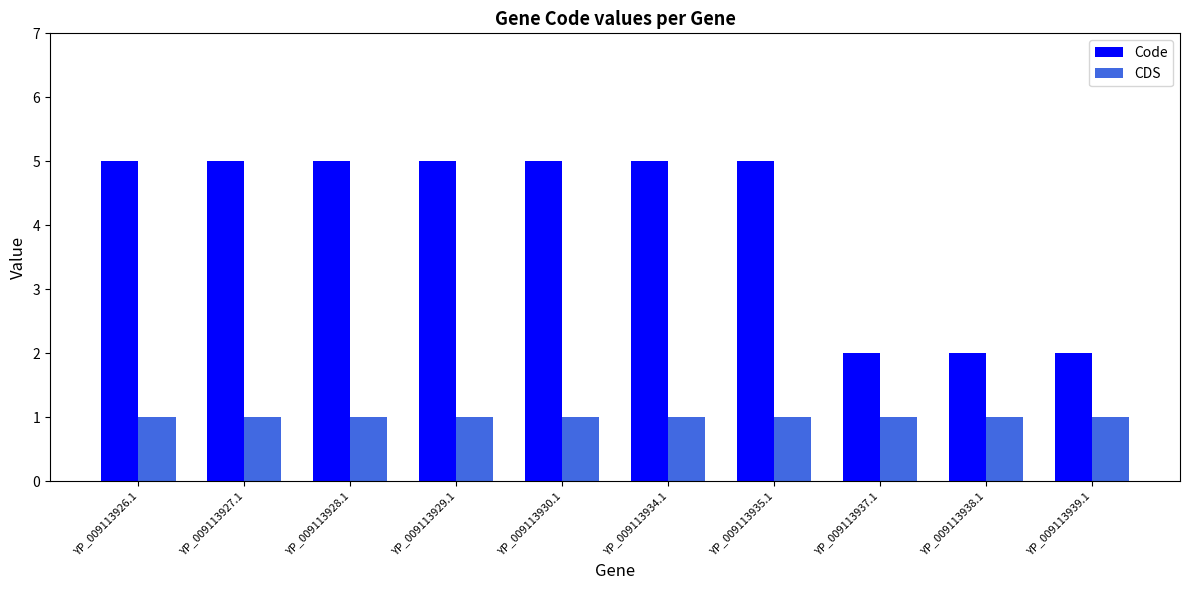

Which series has the largest range (max minus min)?

Code